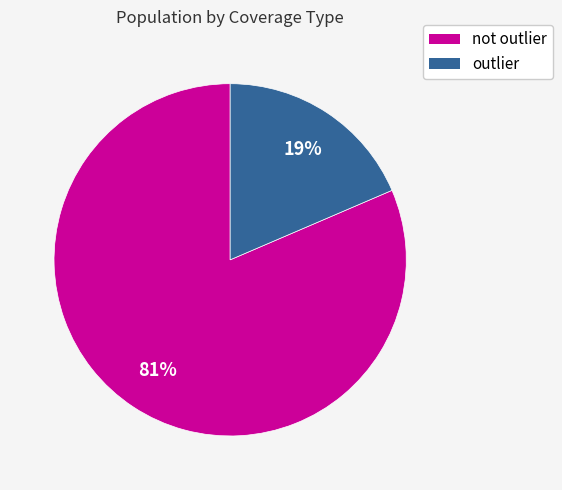

Which slice is the largest?

not outlier